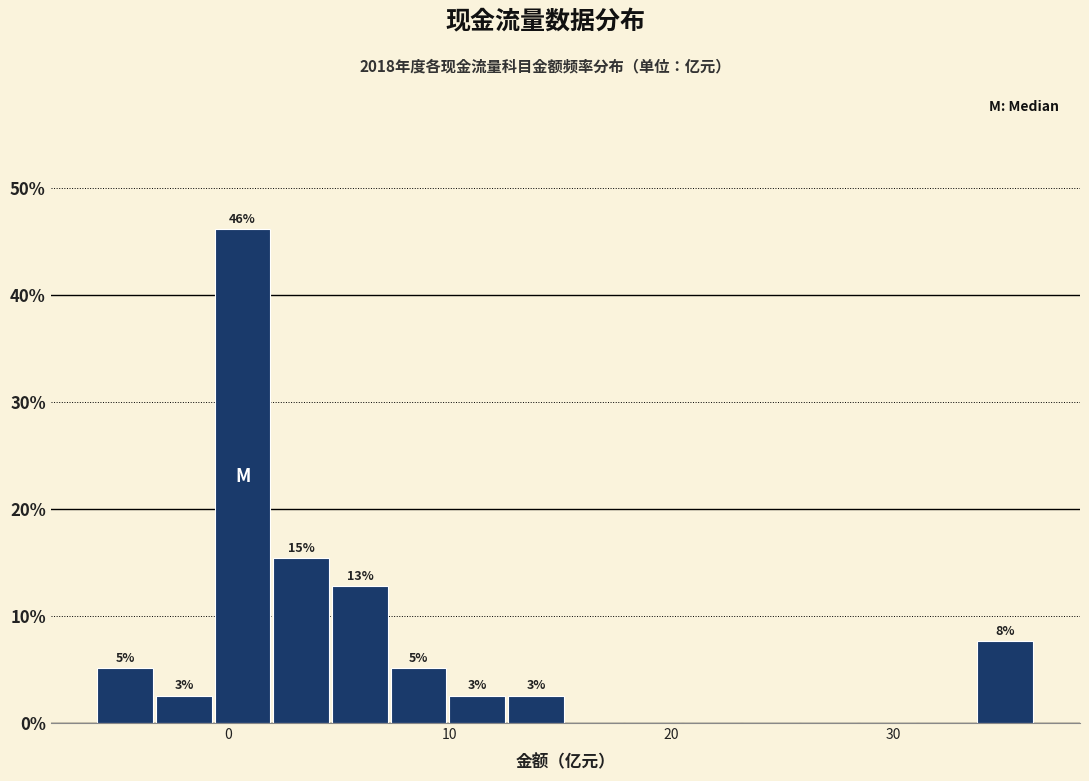

Read against the x-axis, roughly where is the centre of the tallest bar?

1